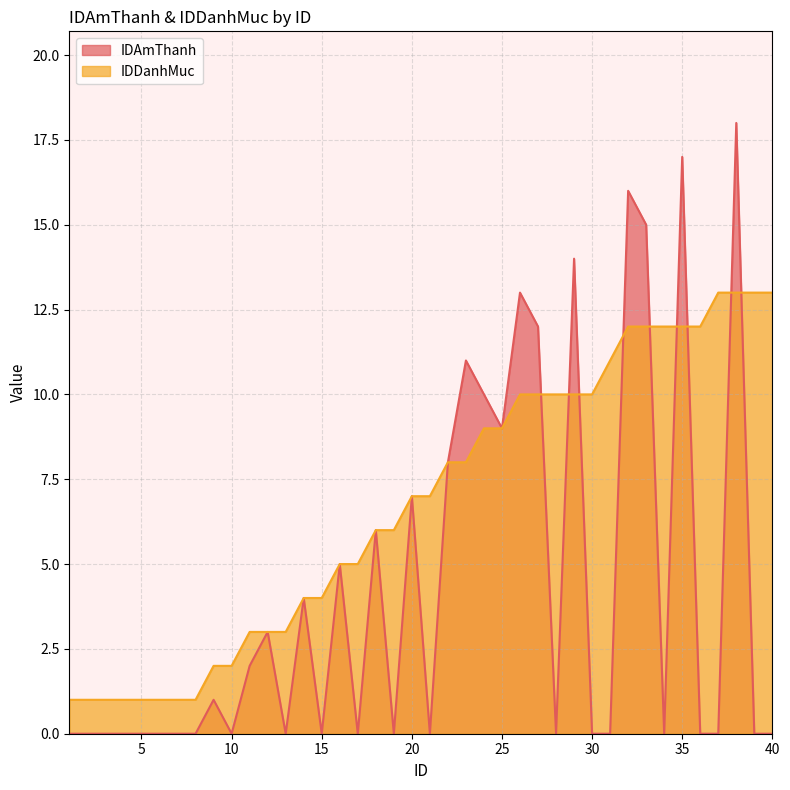

At how many categories does at least one series exceed 6?

21